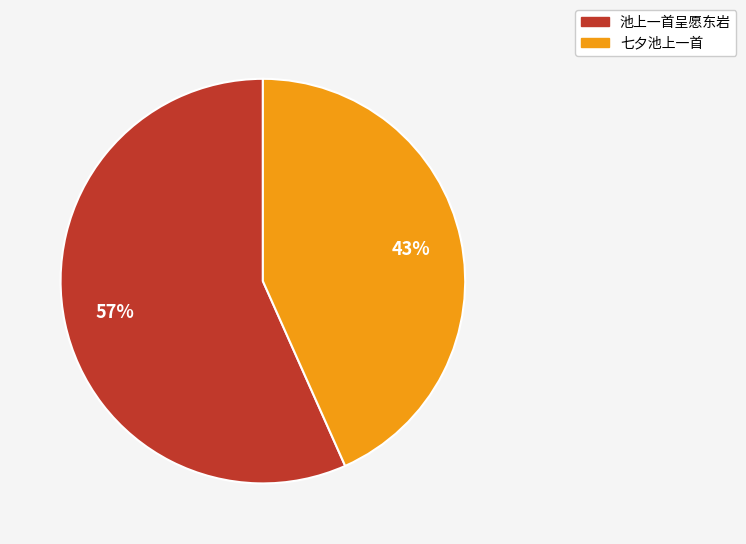

To the nearest percent, what is the average slice percentage?

50%